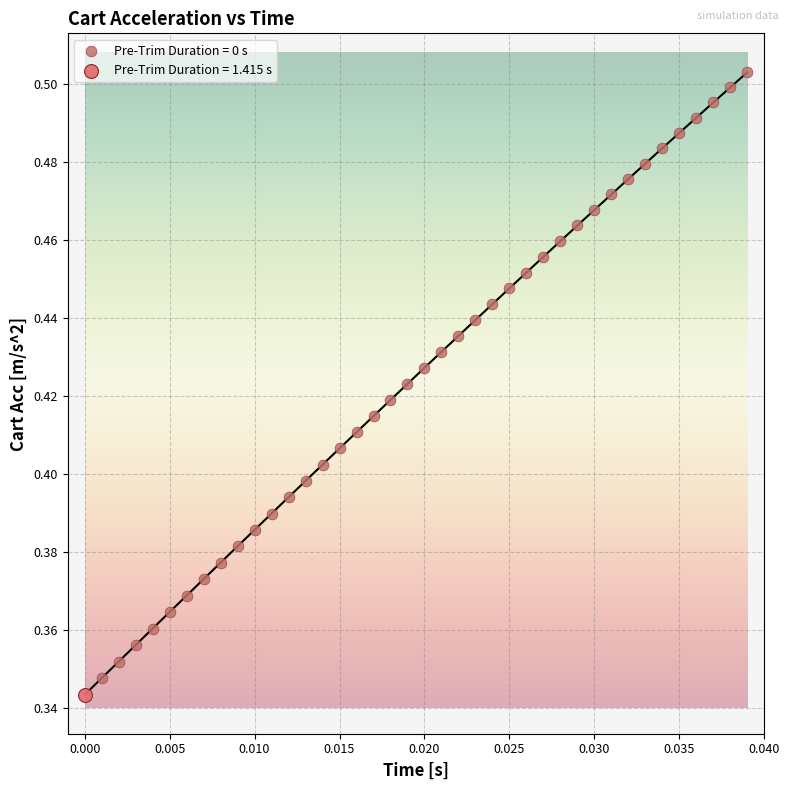

Which series contains the highest Y value?

Pre-Trim Duration = 0 s